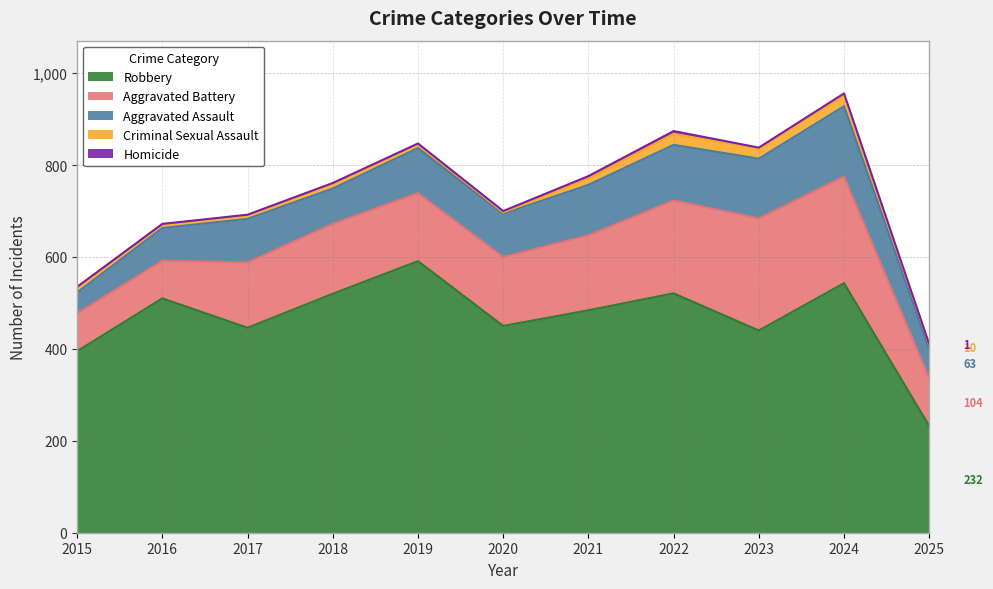

Which series has the largest total across all categories?

Robbery